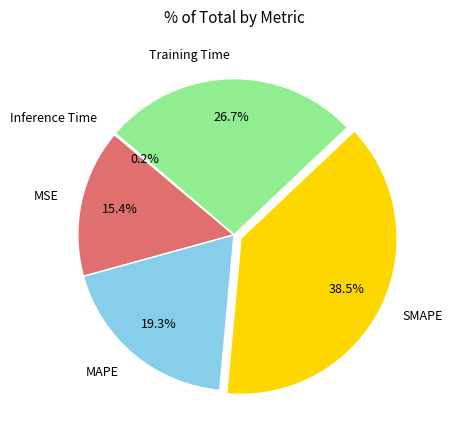

To the nearest percent, what portion does MSE represent?

15%